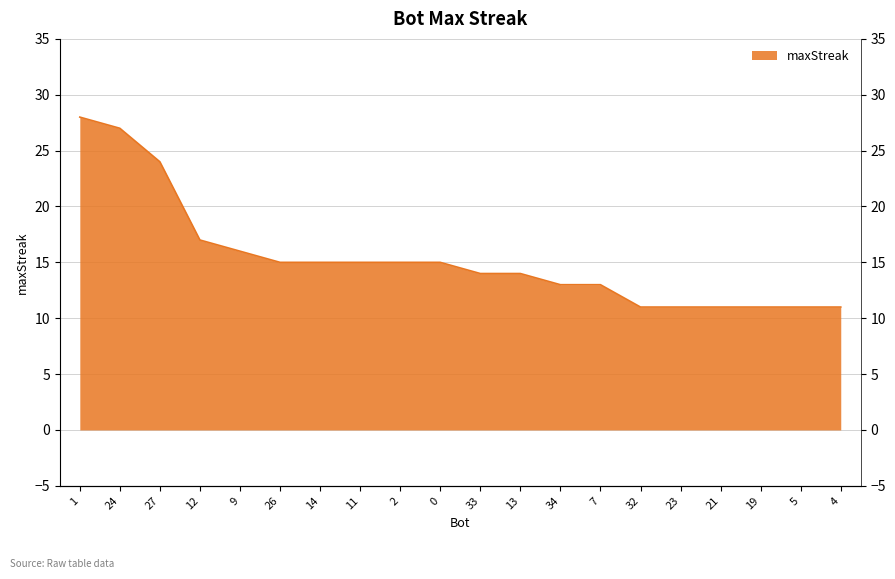

What is the label of the 9th point from the left?

2